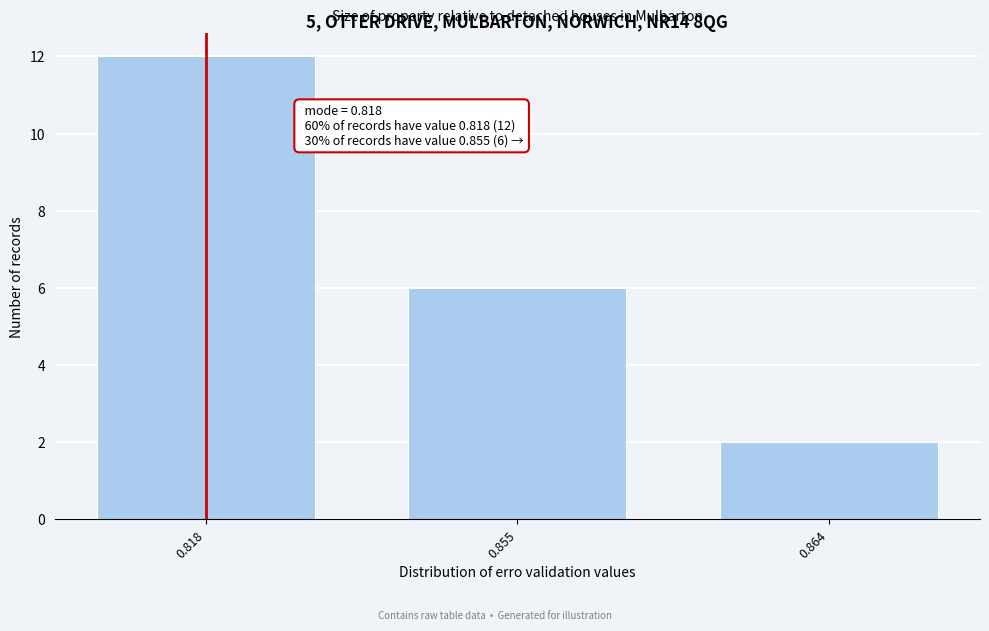

Reading left to right, list all the values displayed in this chart.

0.818=12	0.855=6	0.864=2